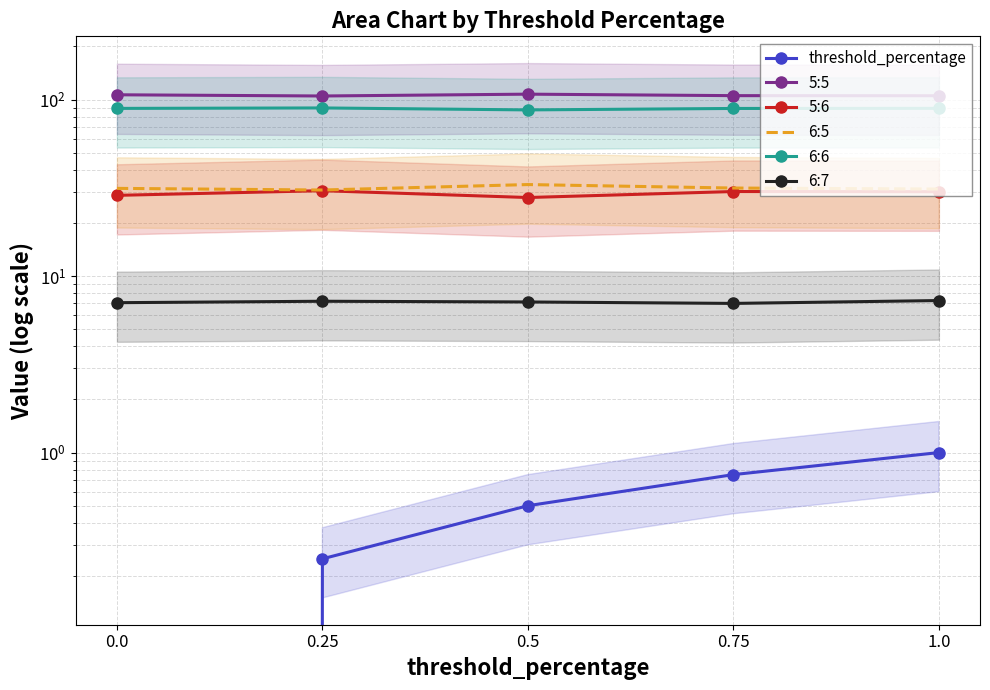

At which category is the sum across all series the highest?

1.0